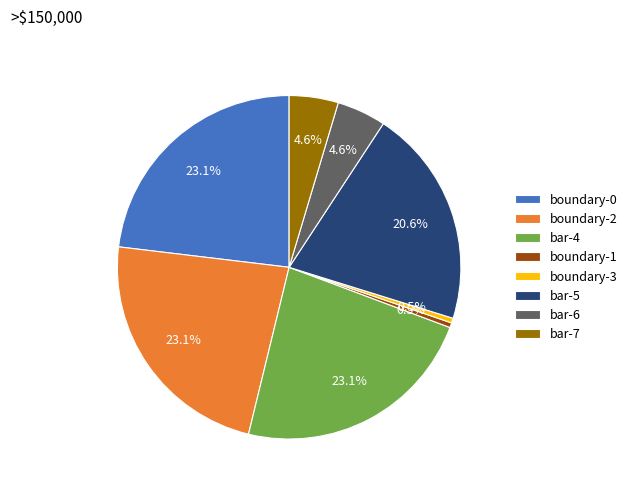

Count the number of slices in the pie.

8